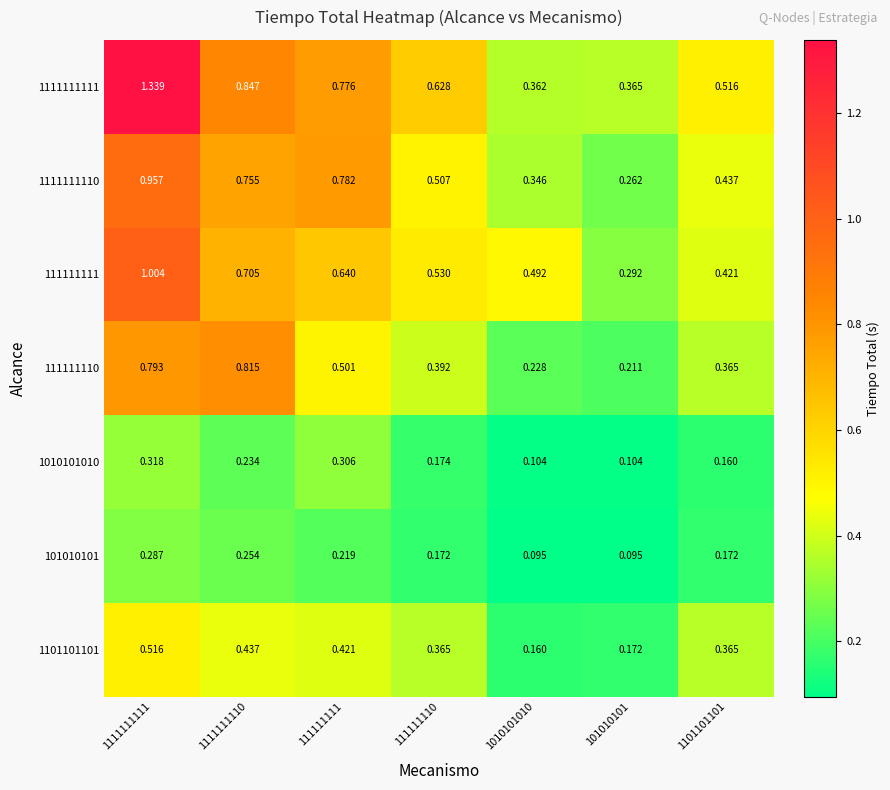

Is the value of 111111110 at 1111111111 greater than the value of 101010101 at 101010101?

Yes